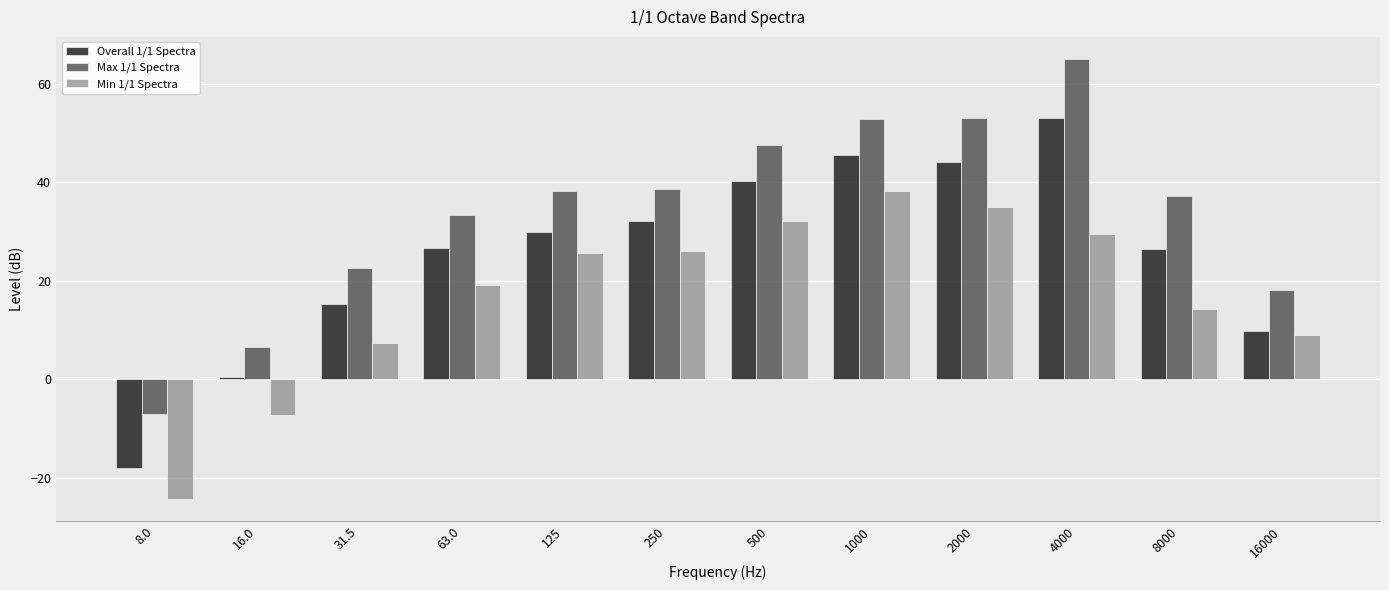

What is the difference between the highest and lowest values at 500?

15.6